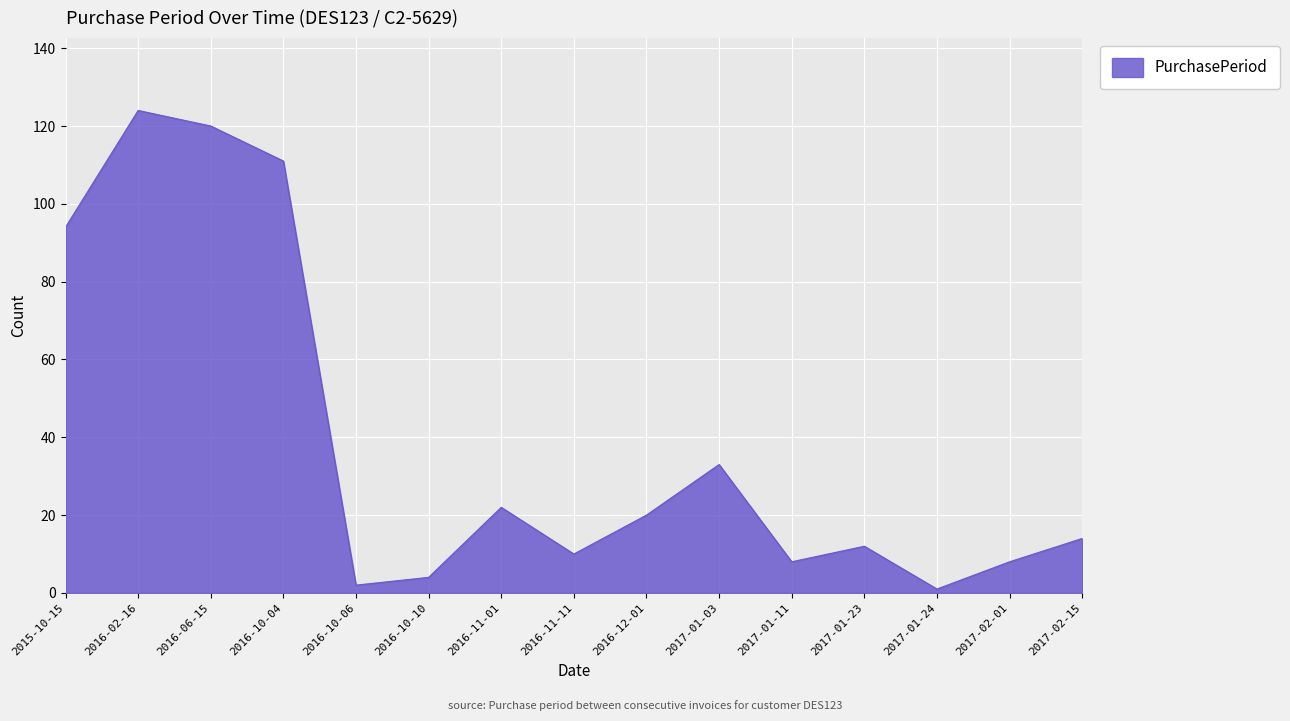

Where does the data first go above 14?

2015-10-15